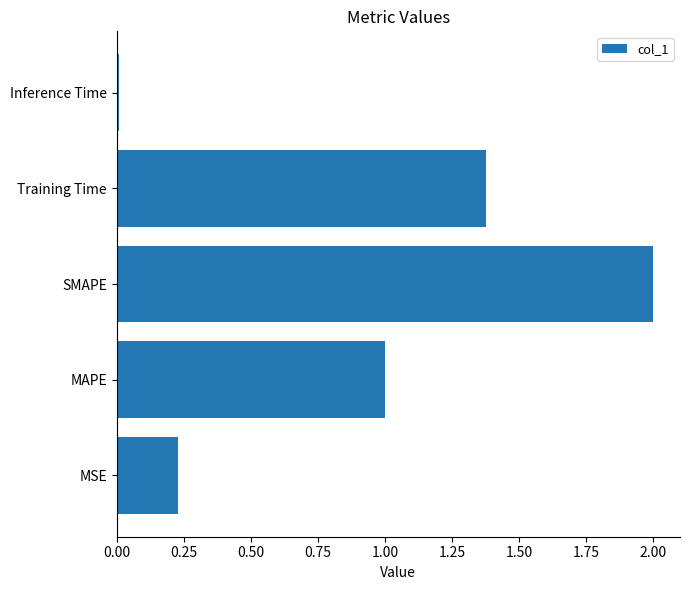

What is the sum of all values?

4.6